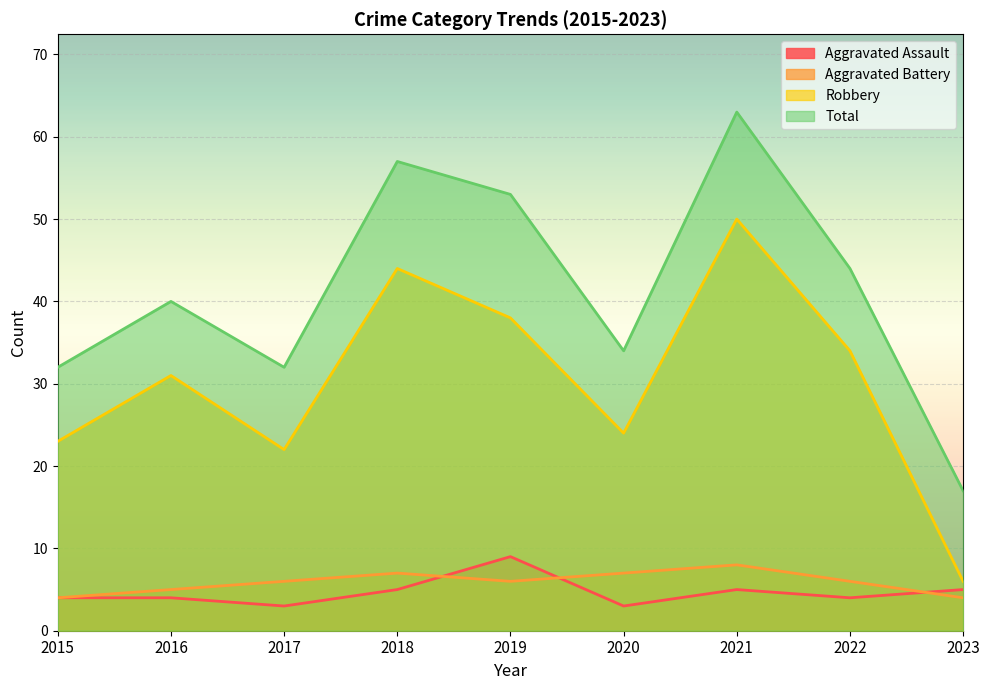

Which label corresponds to the largest value in the chart?

2021